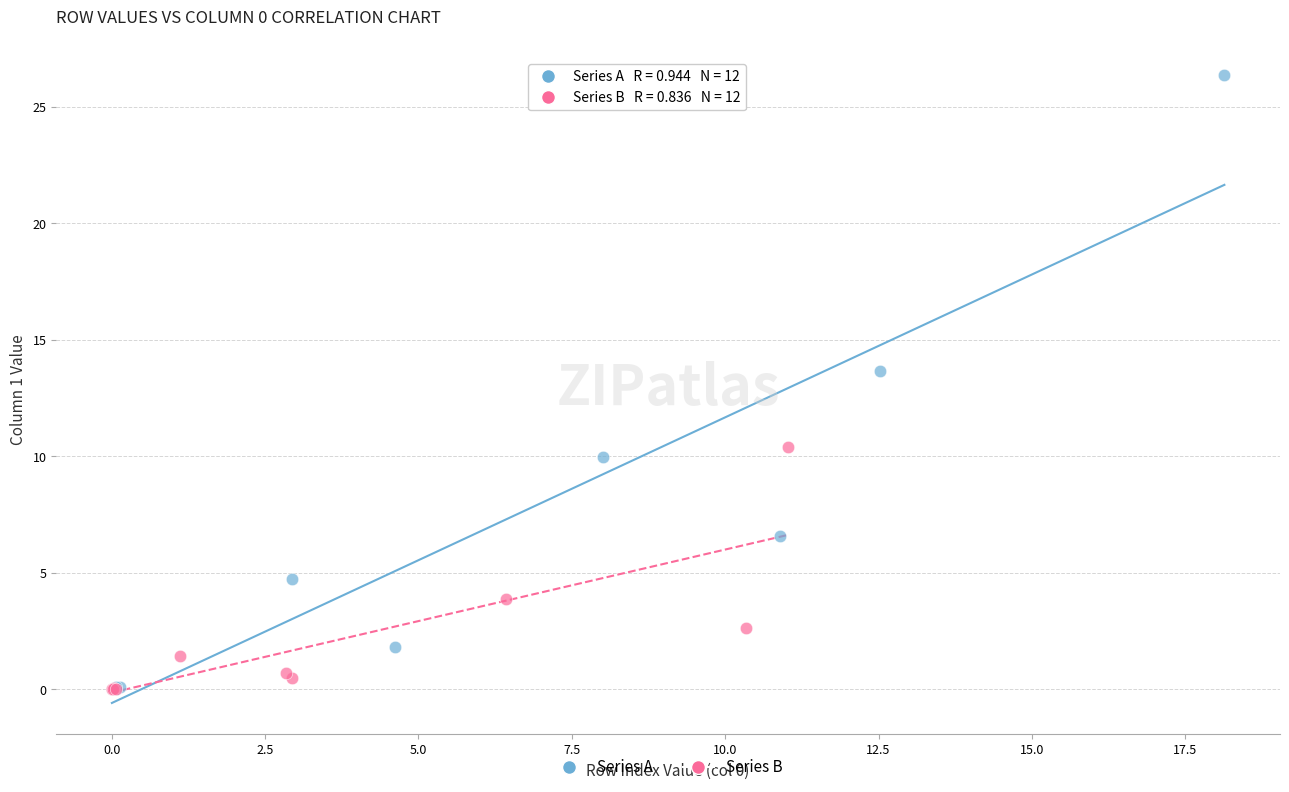

Which series reaches the maximum Y coordinate?

Series A